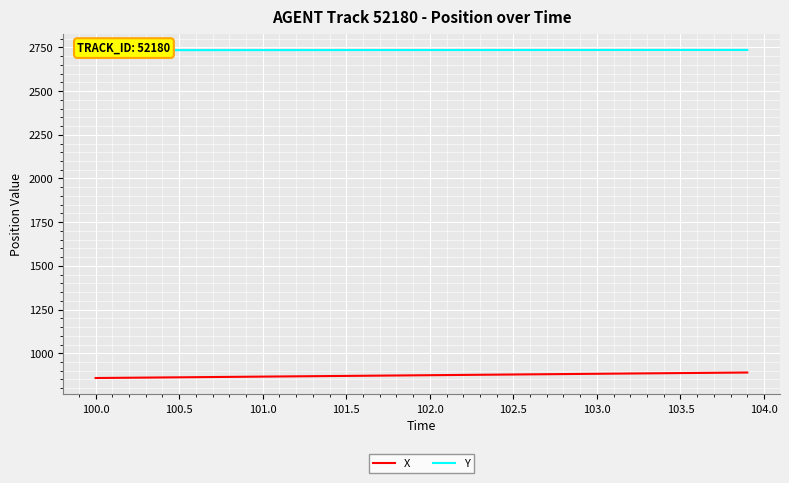

What is the highest value of the X series?

889.8